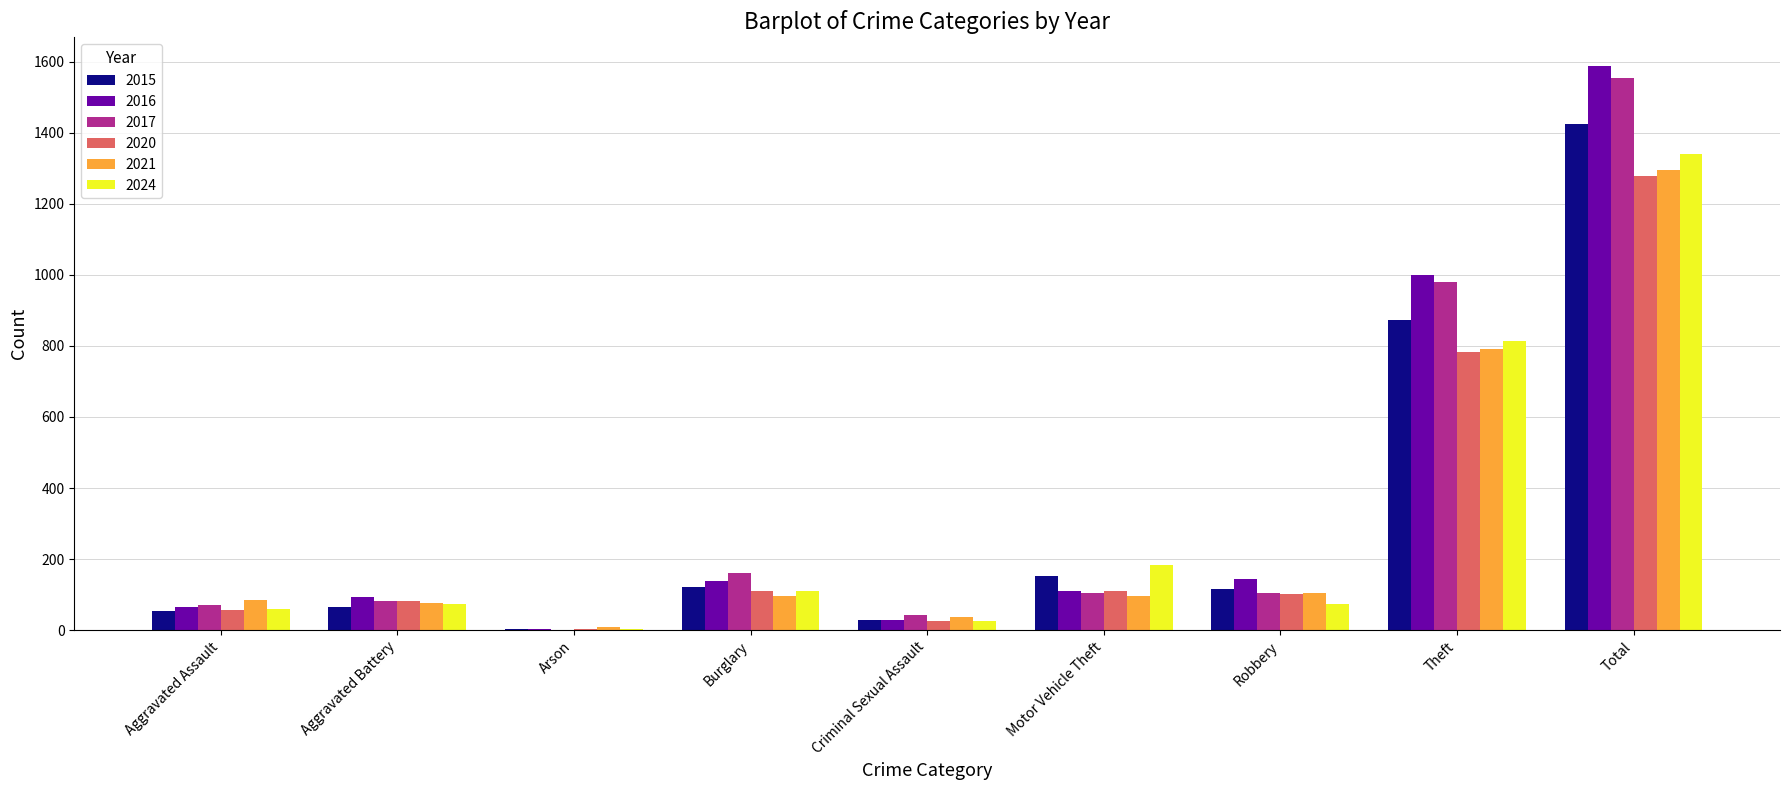

What is the average value of the 2017 series?

345